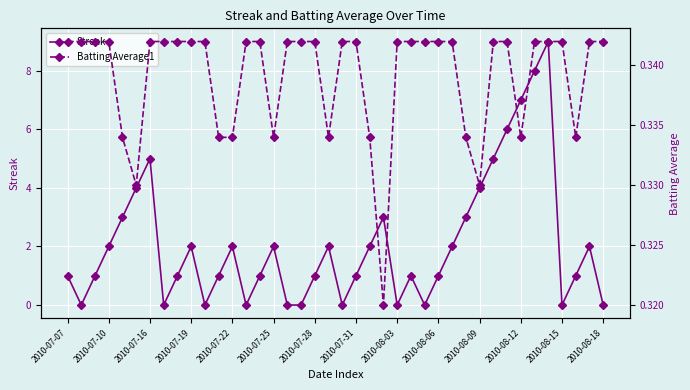

How many lines are shown in the chart?

2